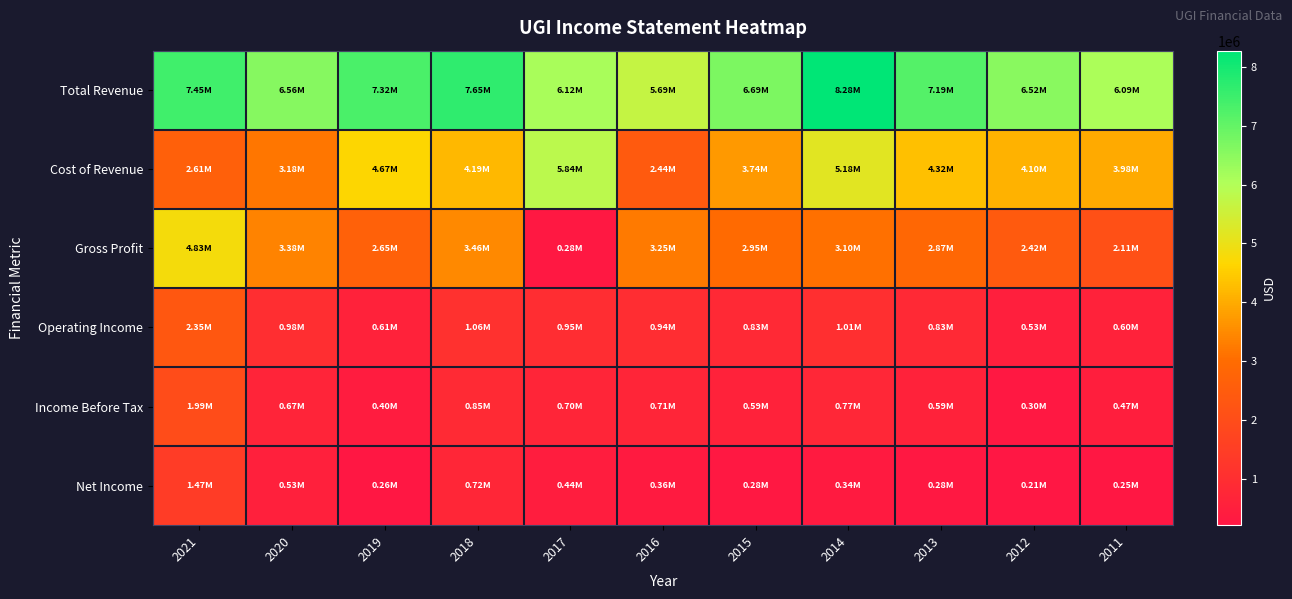

What is the total value across all series at 2021?

20700000